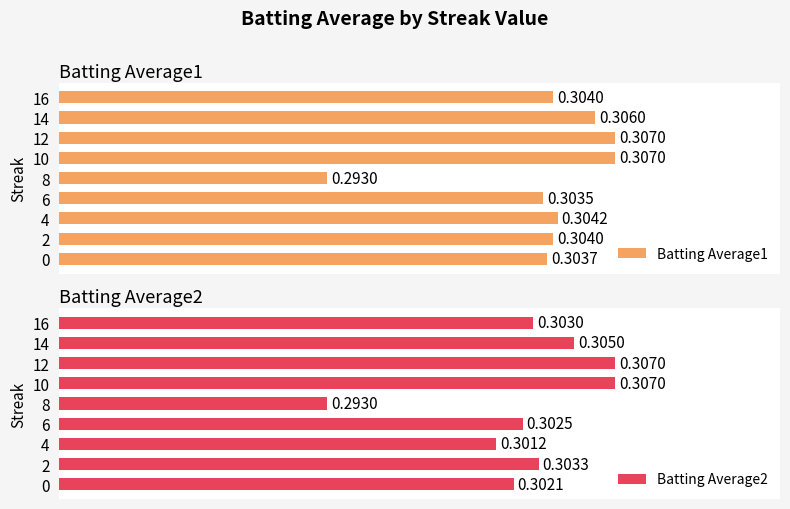

Count the Batting Average1 values in the range 0 to 1.

9